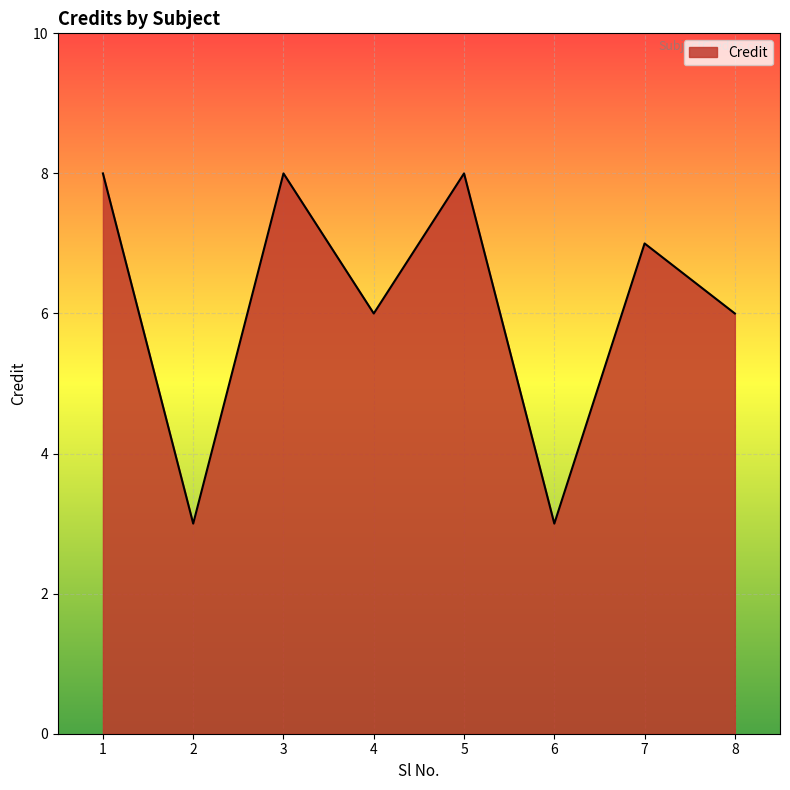

What is the ratio of the value at 3 to the value at 5?

1.0